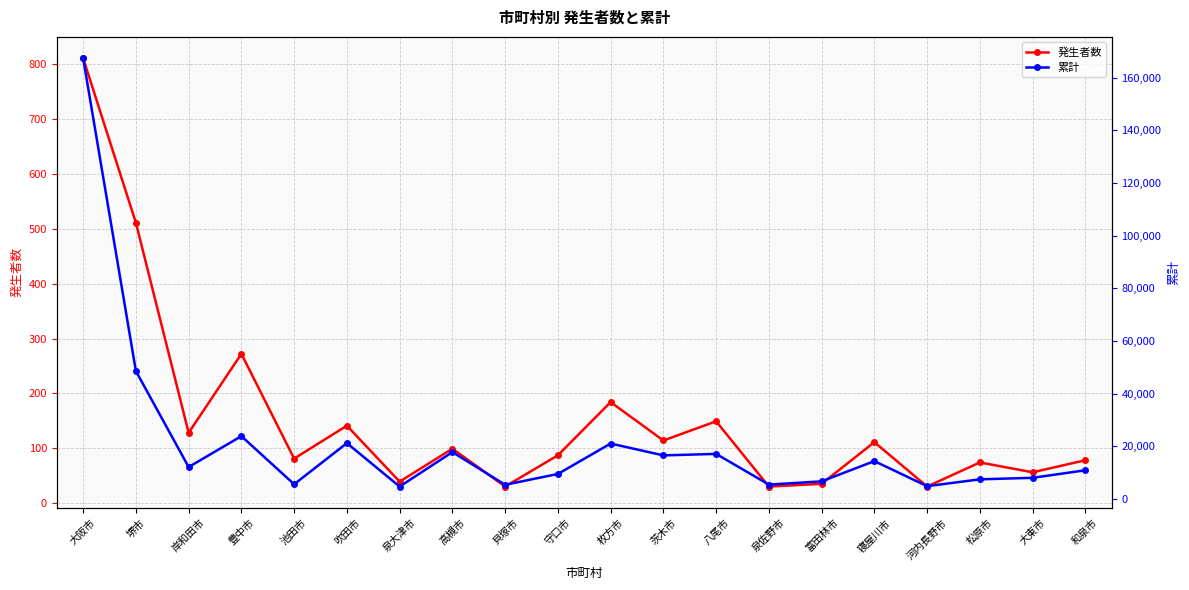

At which category does 累計 reach its first local valley?

岸和田市